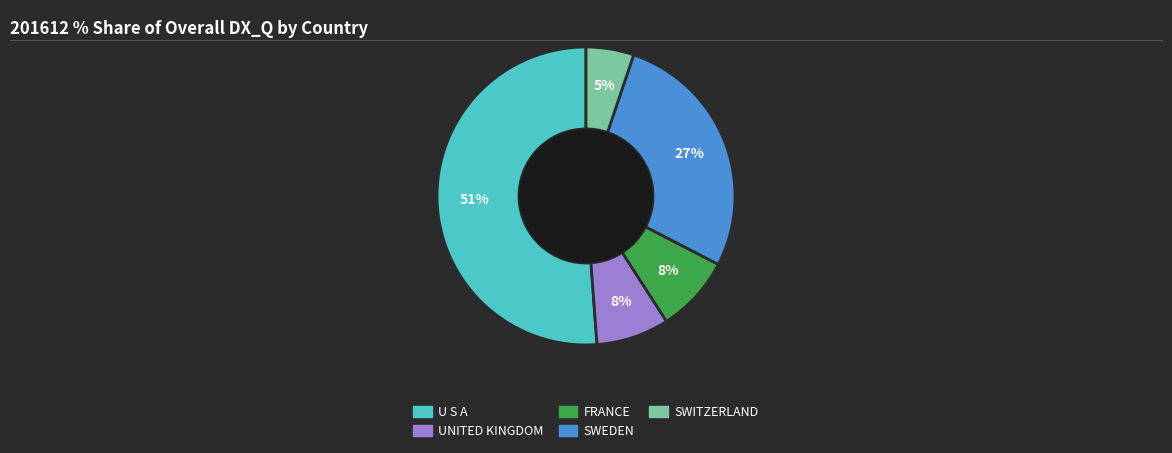

What percentage is the UNITED KINGDOM slice, to the nearest percent?

8%